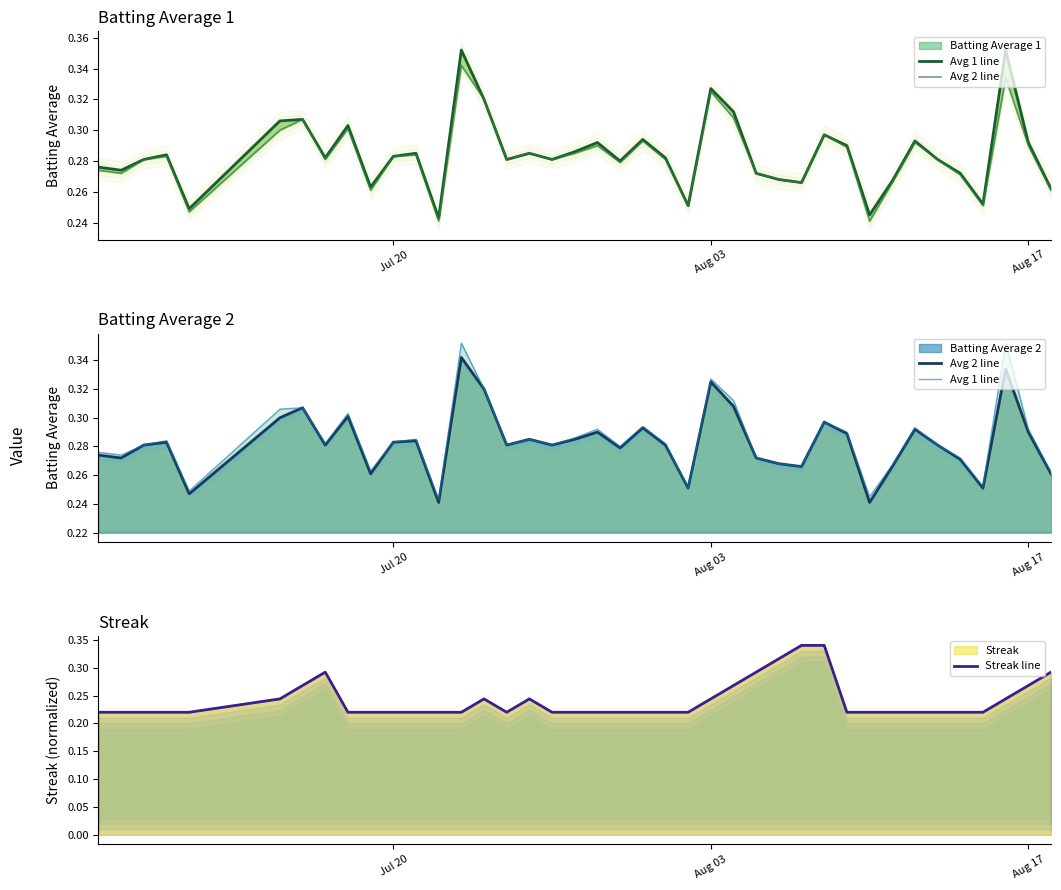

How many series are shown in this chart?

3